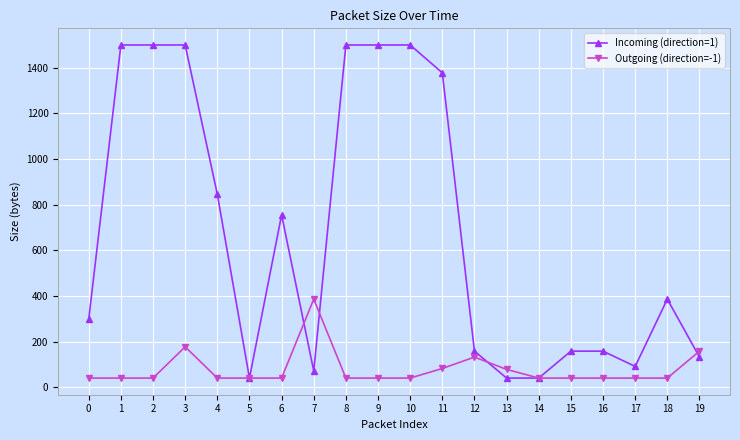

What is the difference between the Incoming (direction=1) values at 1 and 4?

654